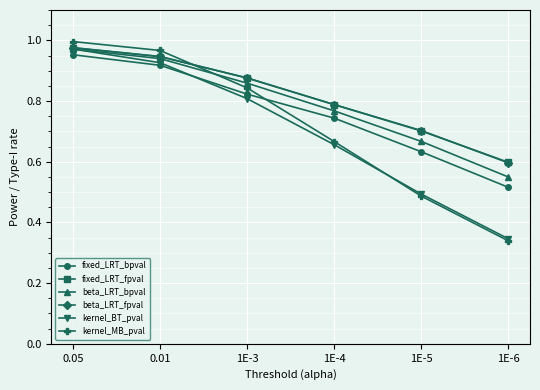

What is the label of the 6th point from the right?

0.05